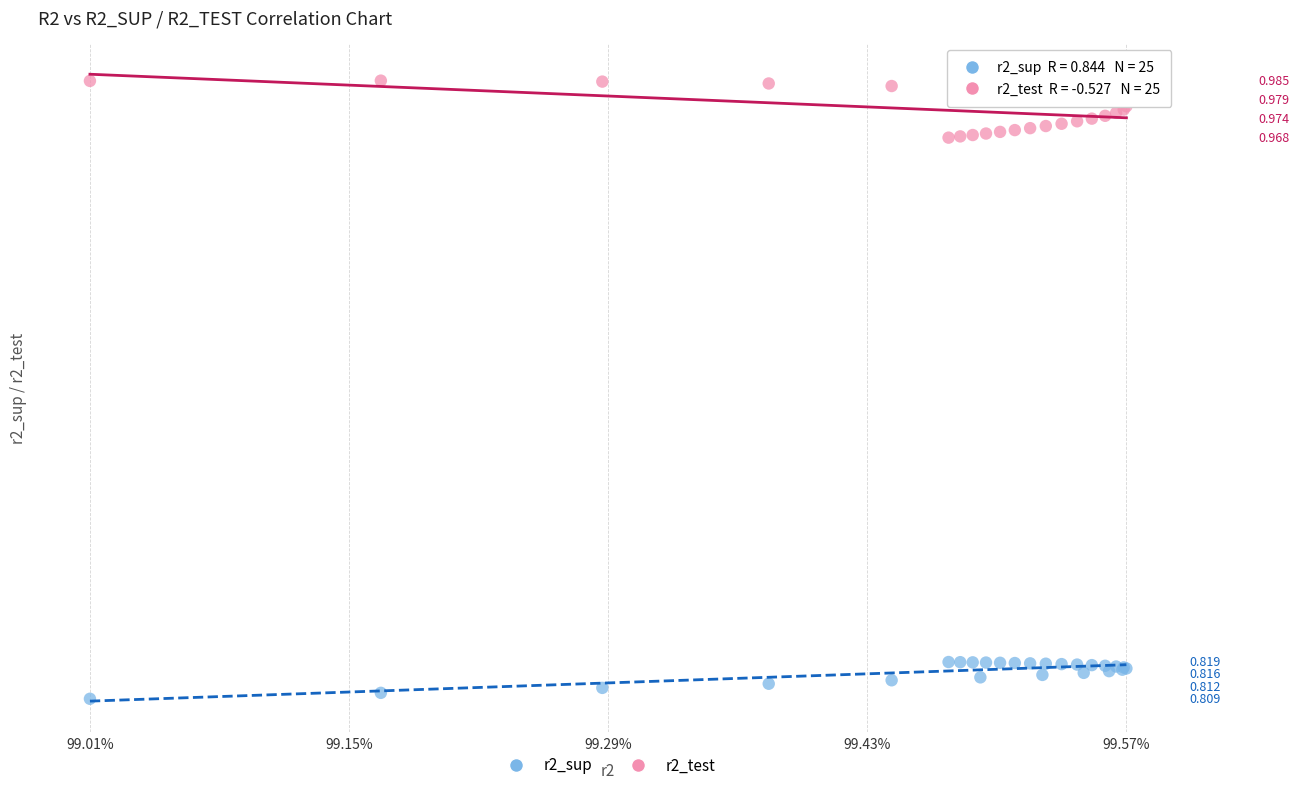

Which series has the widest spread of Y values?

r2_test